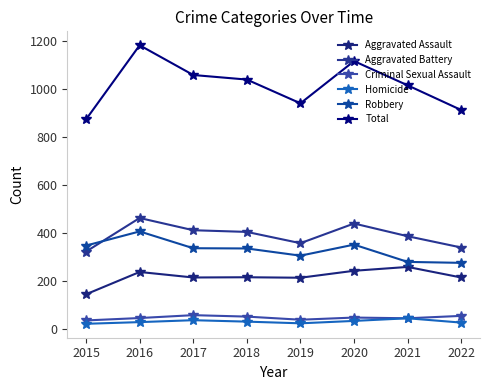

How many lines are shown in the chart?

6